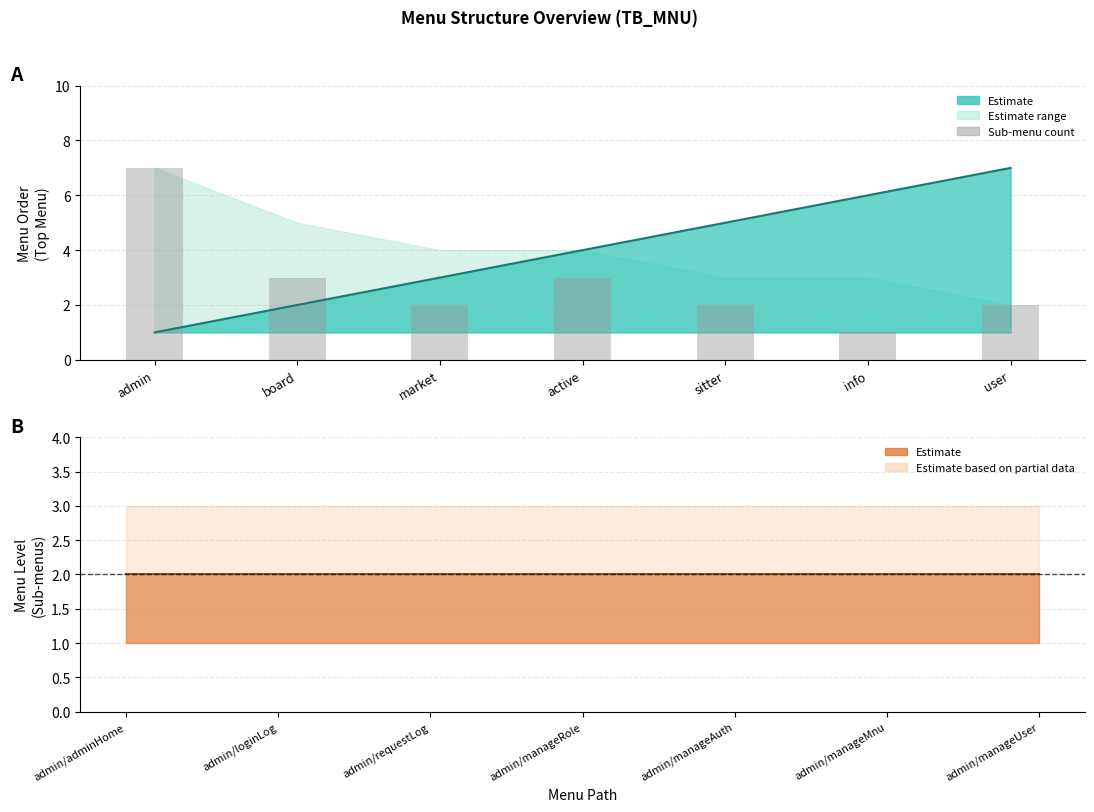

At which label does Sub-menu count first exceed 2?

admin